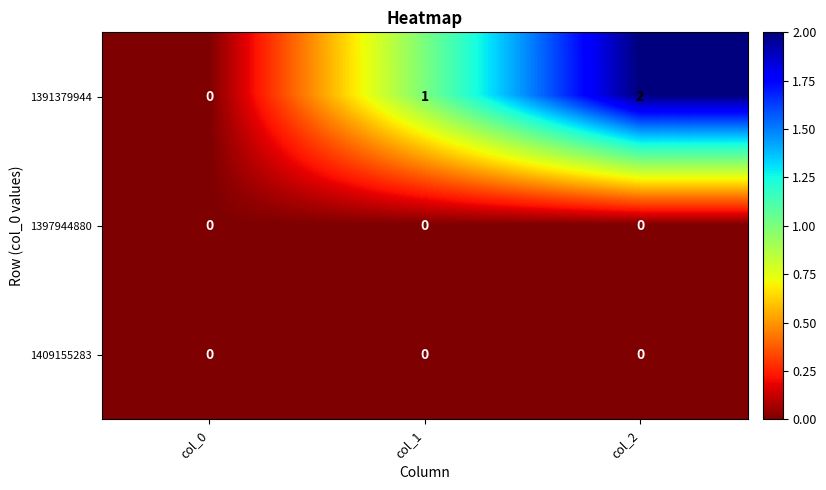

Between col_0 and col_2, which series saw the biggest shift?

1391379944